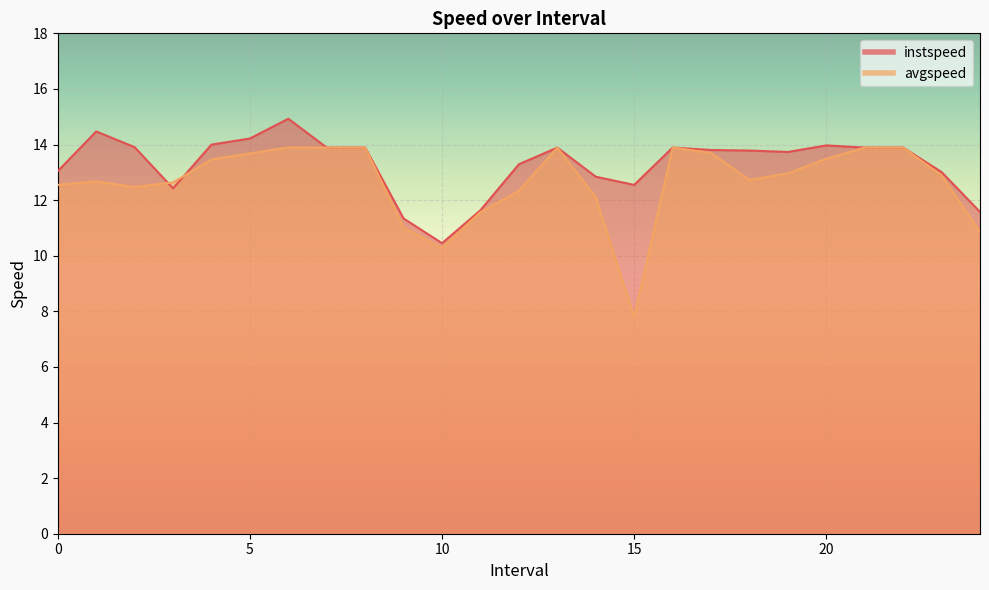

In instspeed, how many points are lower than both neighbors (excluding endpoints)?

4